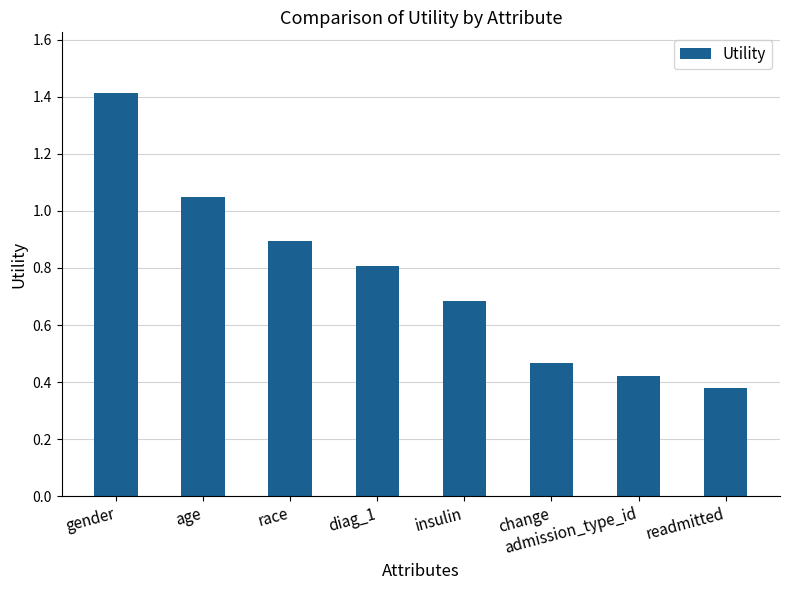

Rank the categories by value from lowest to highest.

readmitted, admission_type_id, change, insulin, diag_1, race, age, gender